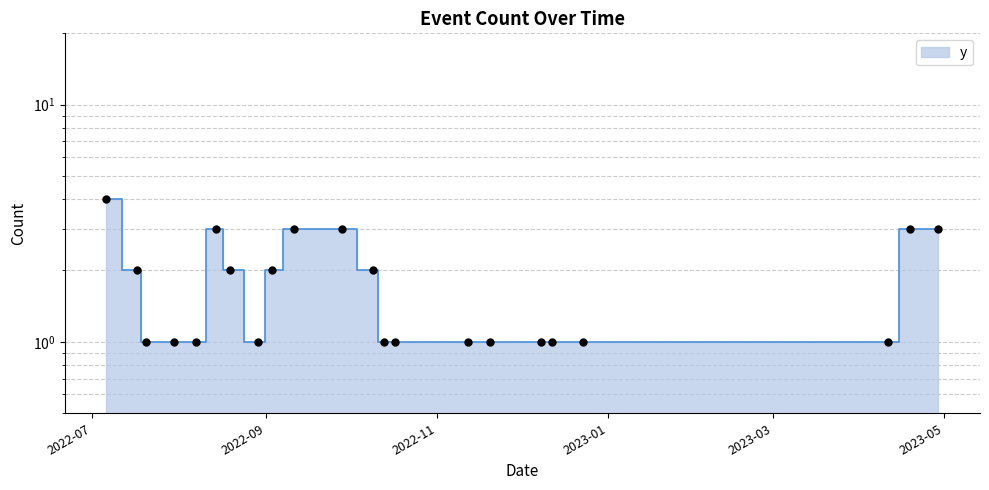

Approximately how many times larger is the value at 2022-10-13 compared to 2022-09-11?

0.3